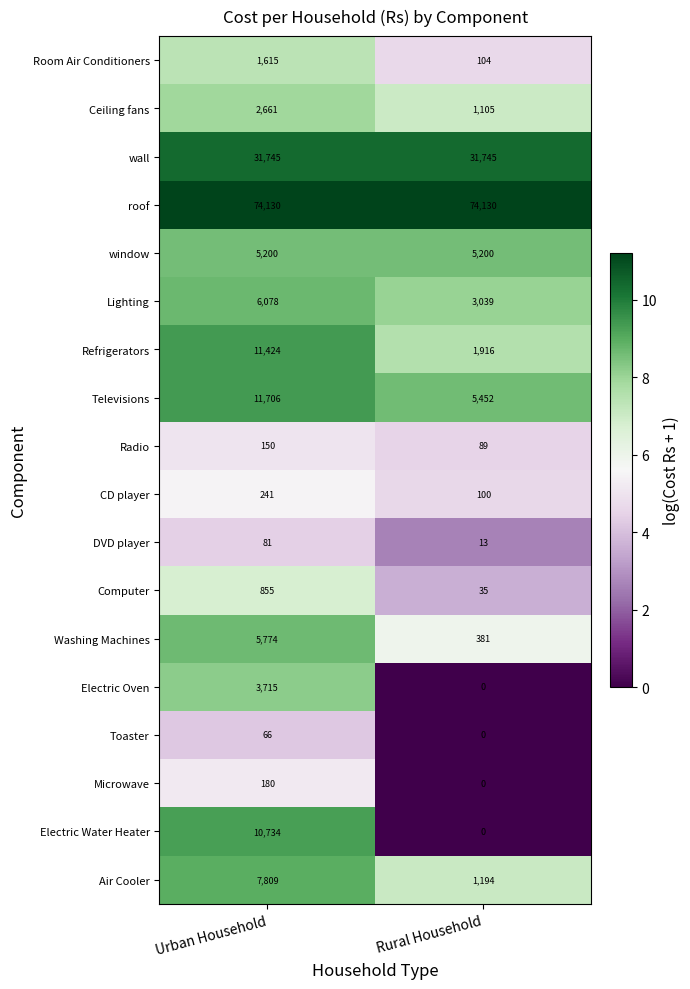

What is the average value of the Air Cooler series?

4502